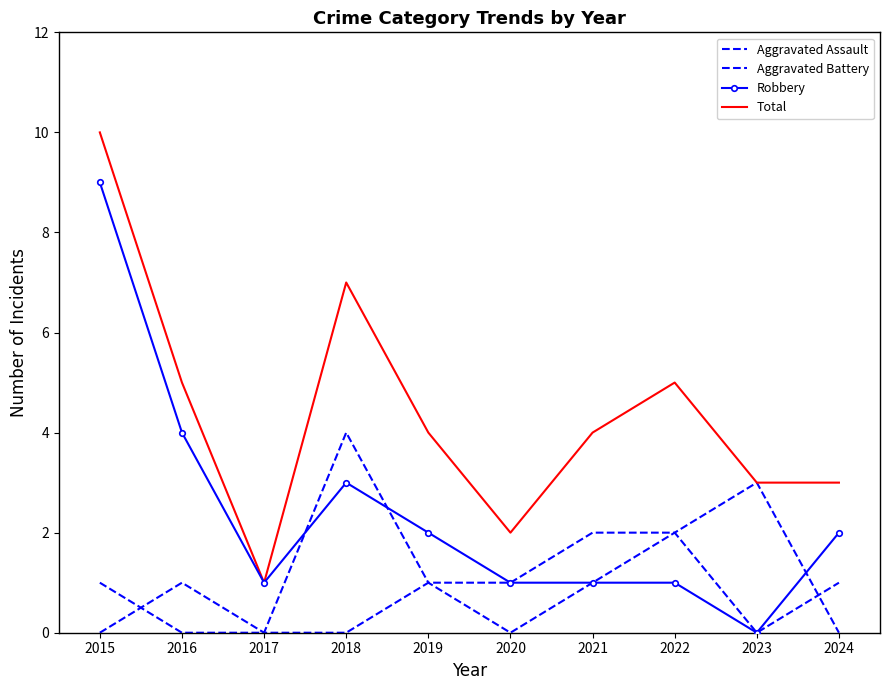

At which label is Aggravated Assault closest to 1?

2016